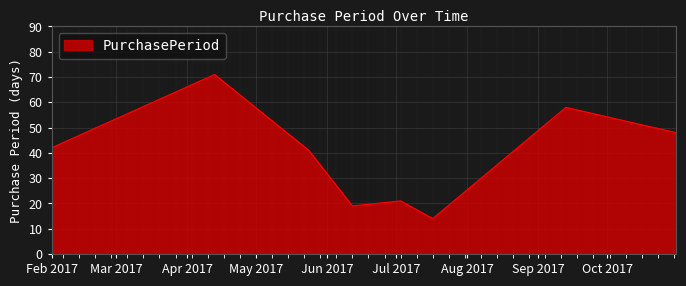

What is the greatest value displayed?

71